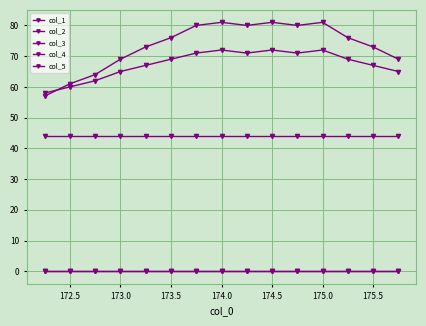

Is this an area chart (filled region under the line)?

No